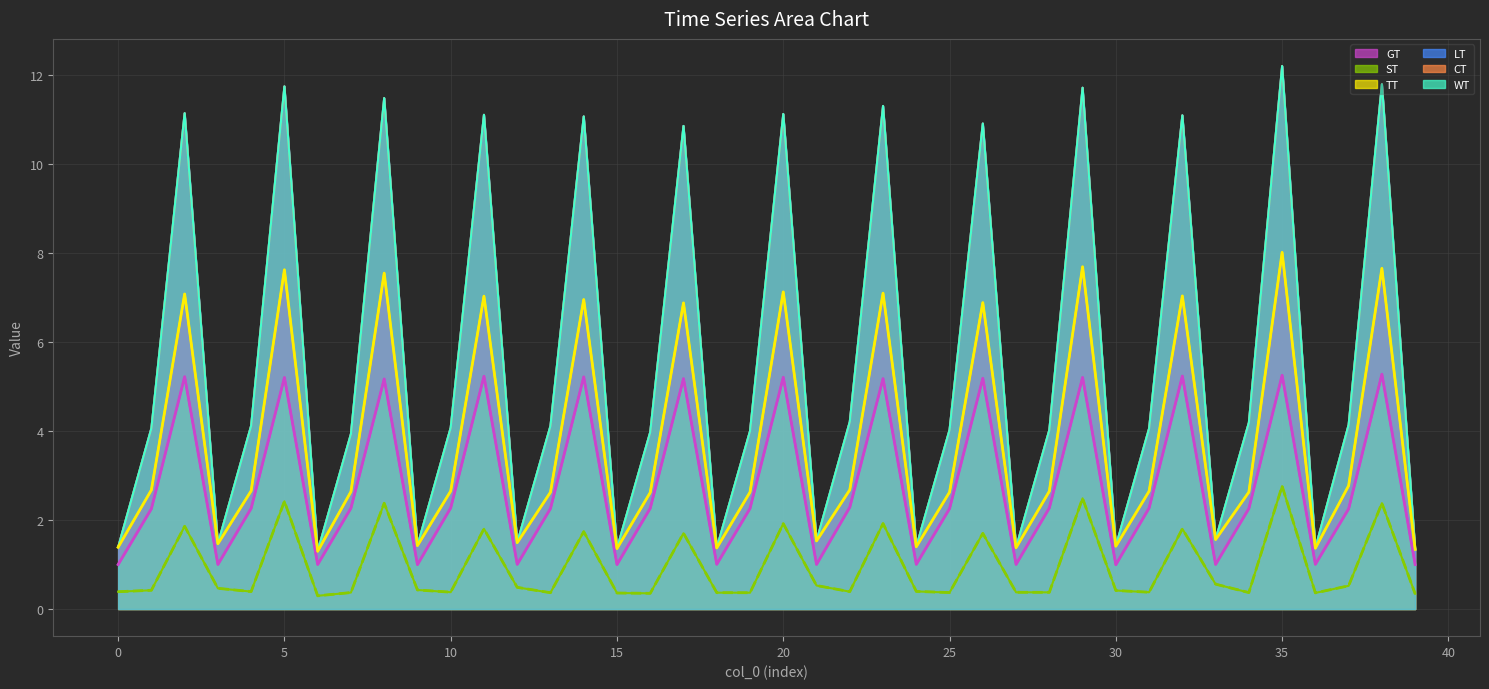

How many interior local peaks does the LT series have?

13